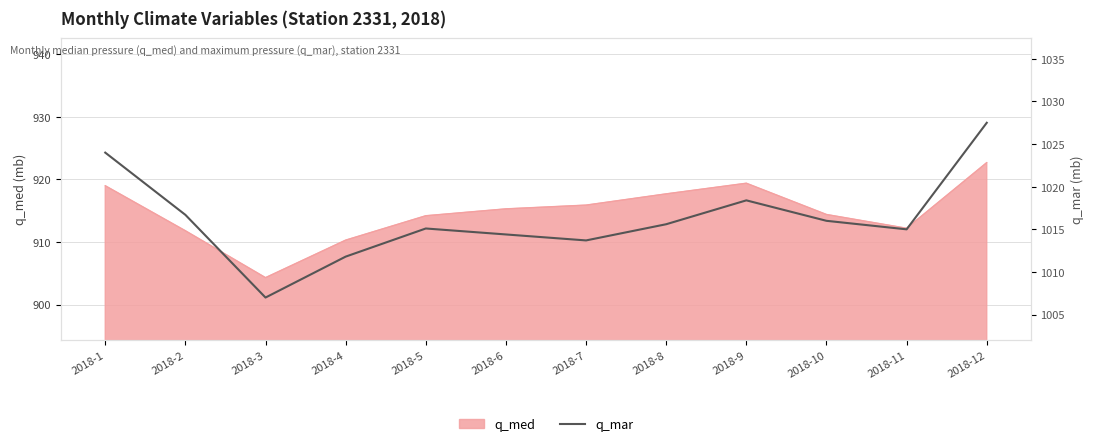

At which label does q_med reach its minimum?

2018-3